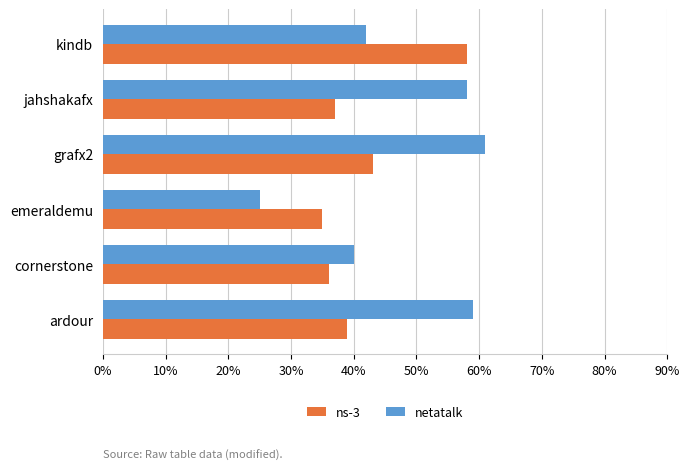

What are all the series names shown in the legend?

ns-3, netatalk